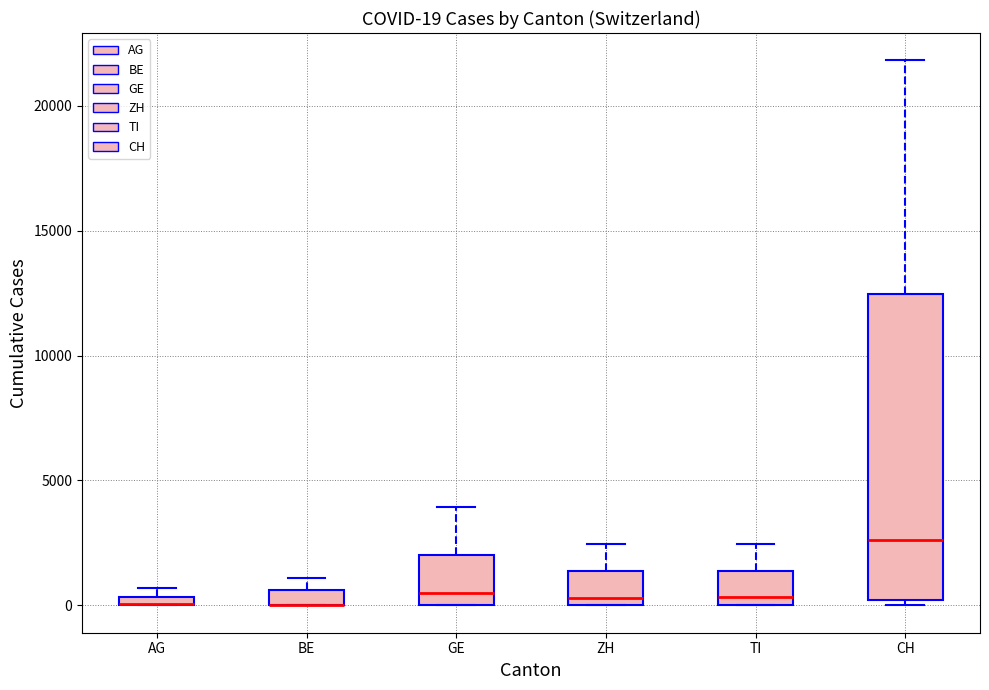

Which box is the tallest, from its lower edge to its upper edge?

CH